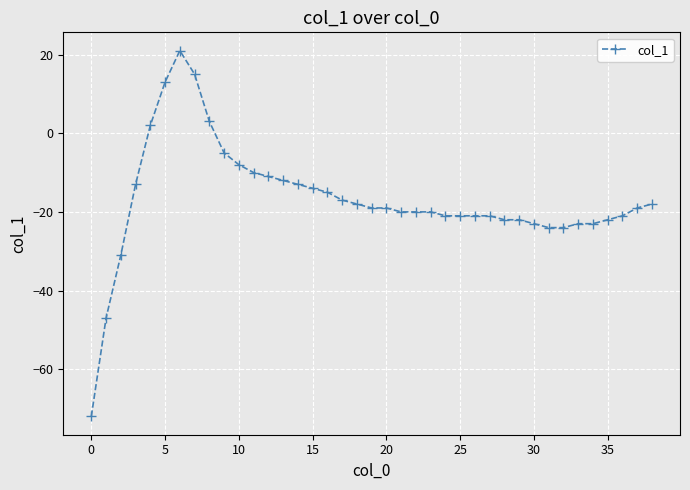

What is the value of the 1st point from the left?

-72